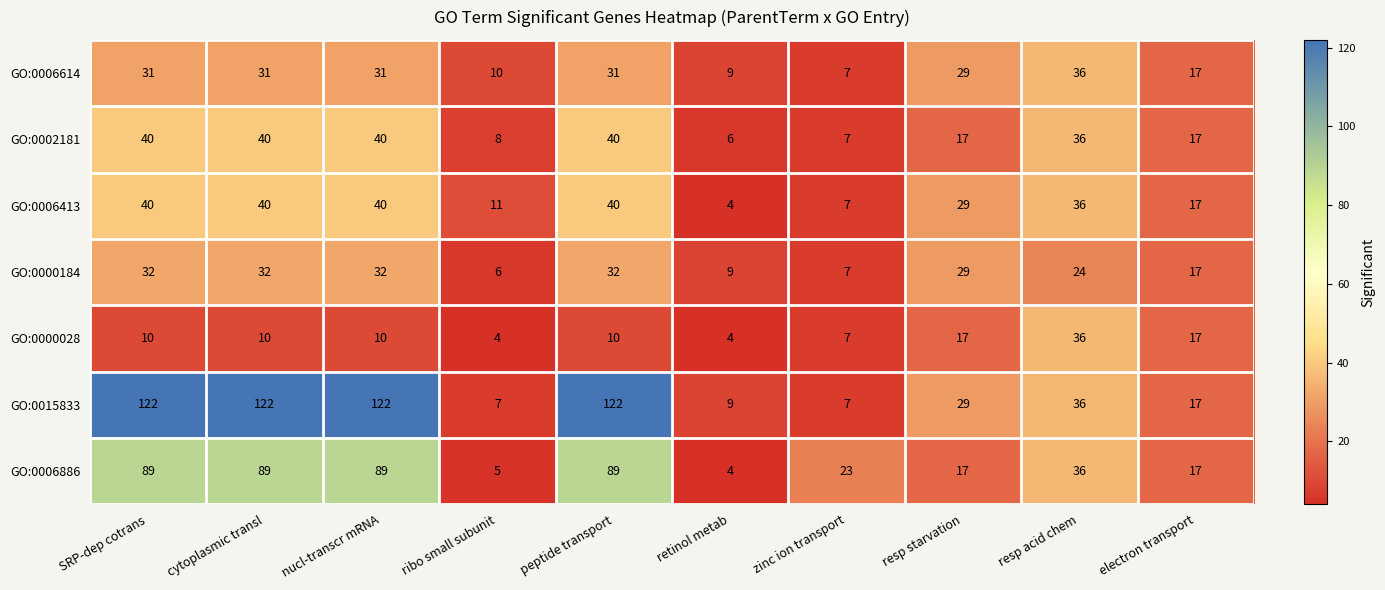

What is the difference between the GO:0002181 values at peptide transport and retinol metab?

34